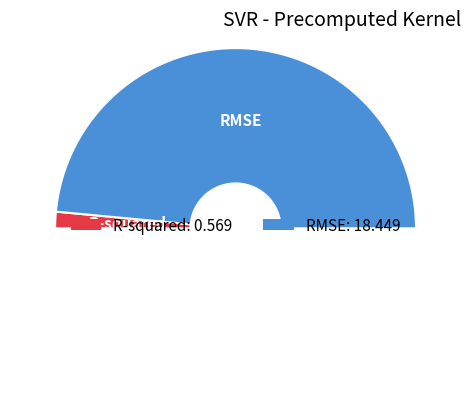

How many slices are in this pie chart?

3